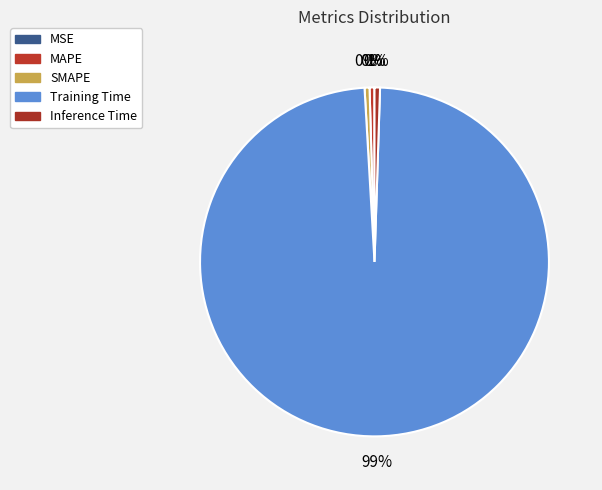

The MSE slice represents 9% of the pie. True or false?

False